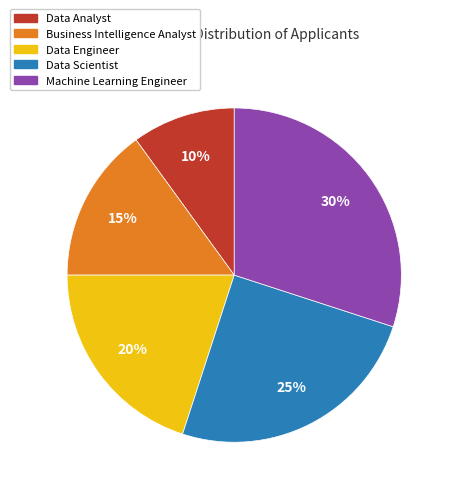

Does any single category account for the majority?

No